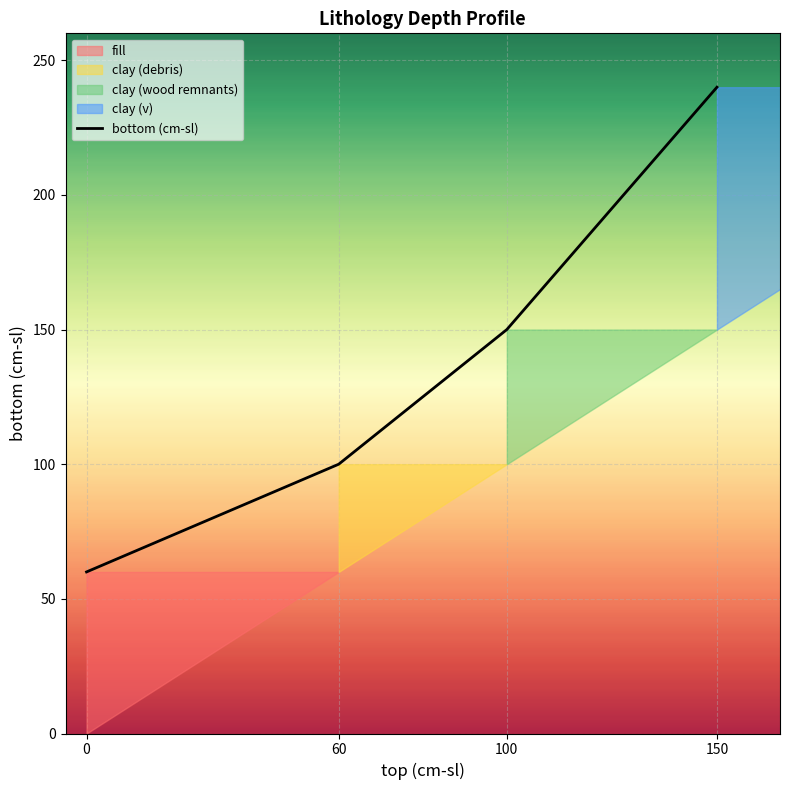

What is the approximate value at 60, to the nearest 5?

100